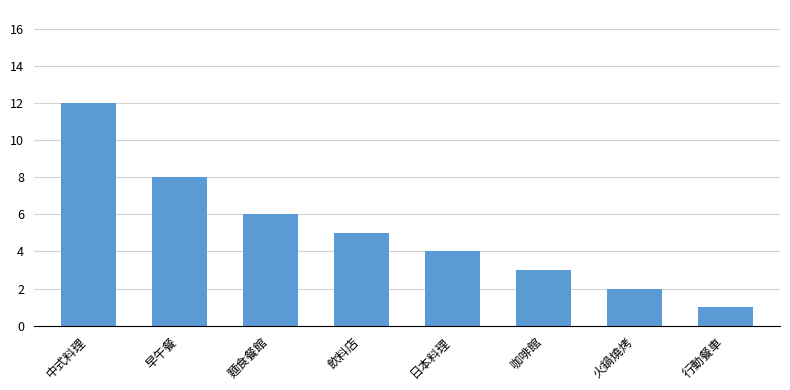

Reading left to right, extract all data points from this chart.

中式料理=12	早午餐=8	麵食餐館=6	飲料店=5	日本料理=4	咖啡館=3	火鍋燒烤=2	行動餐車=1